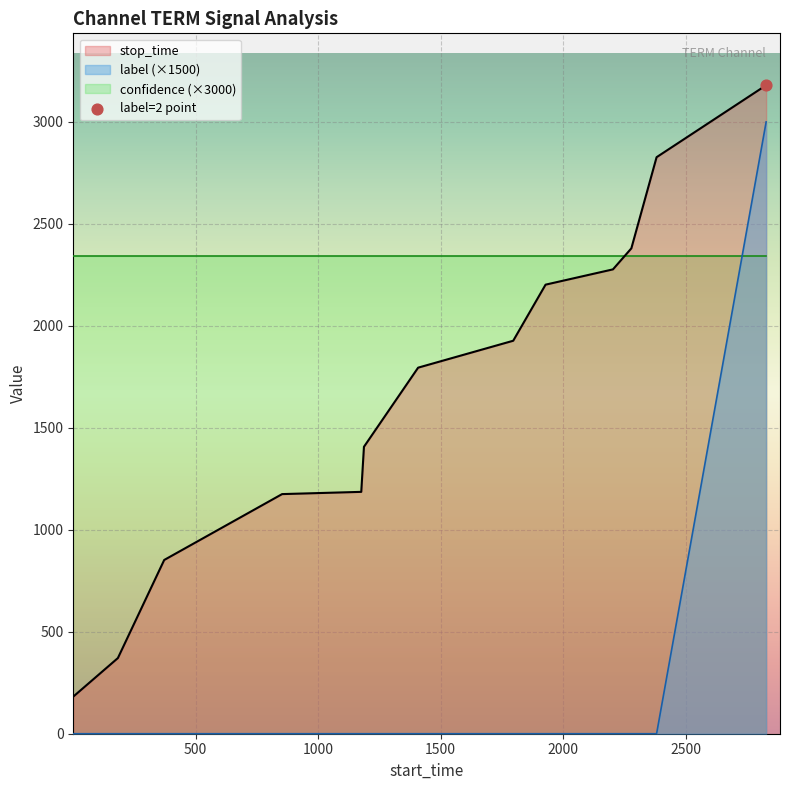

True or false: label (×1500) and stop_time cross at least once.

False